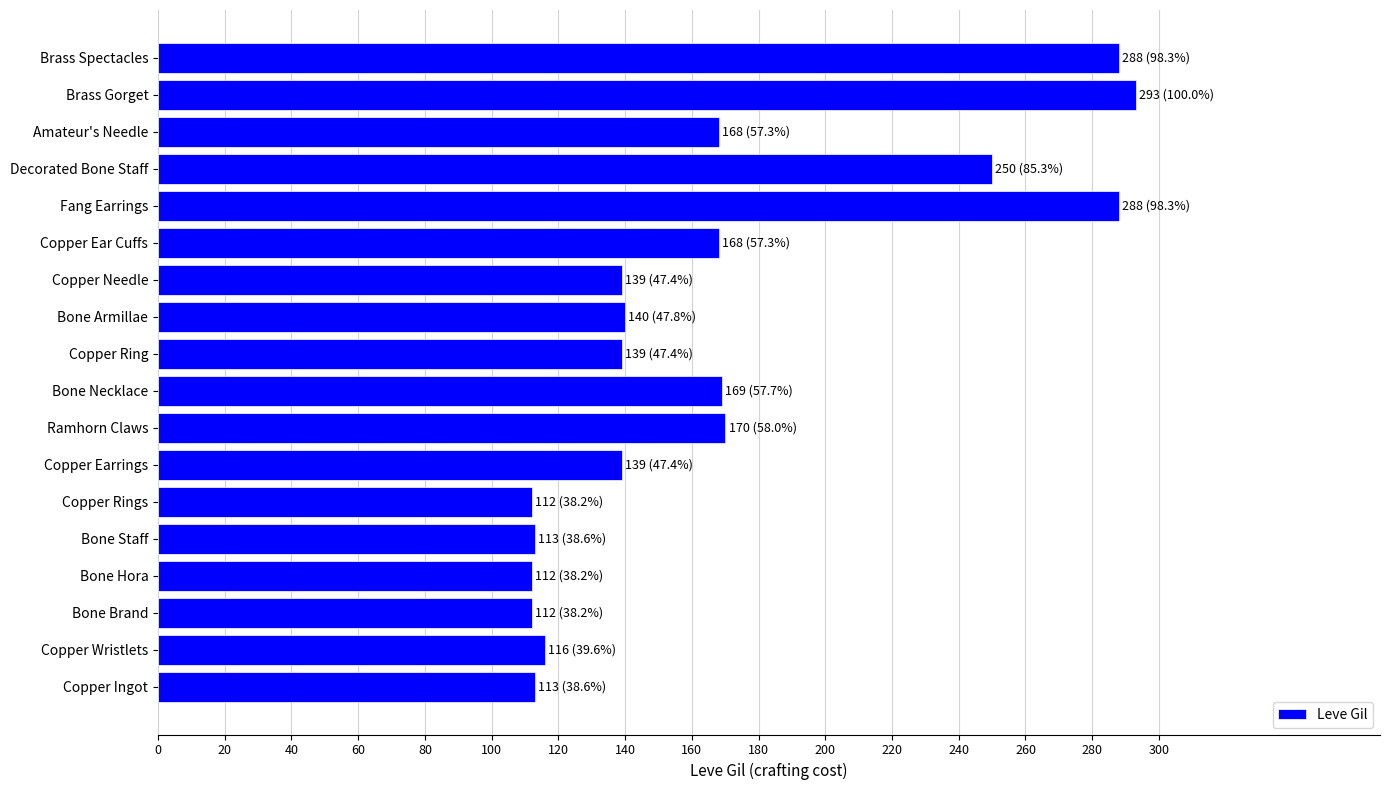

What is the difference between the maximum and second lowest values?

181